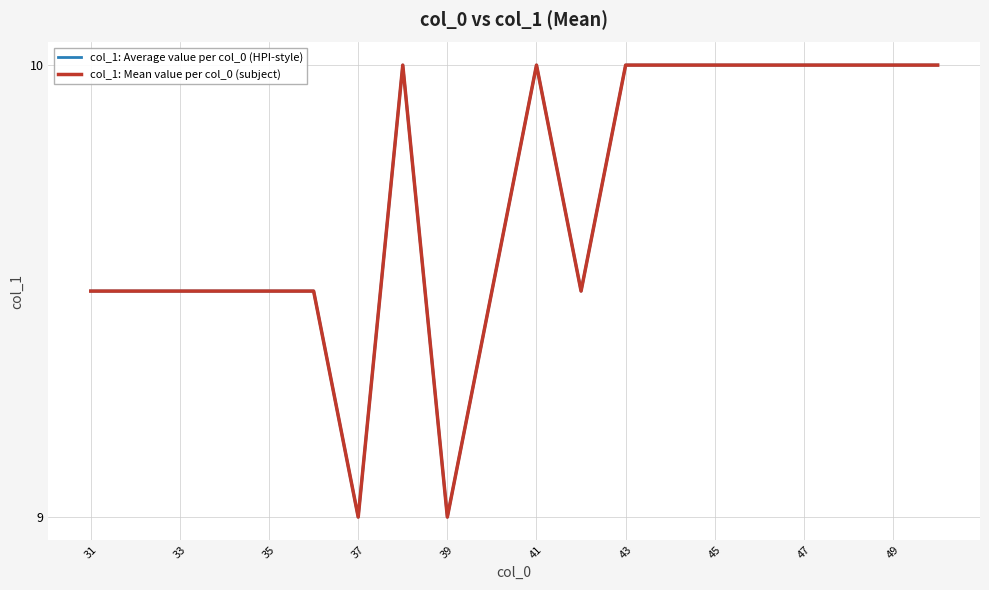

Does the chart have visible grid lines?

Yes